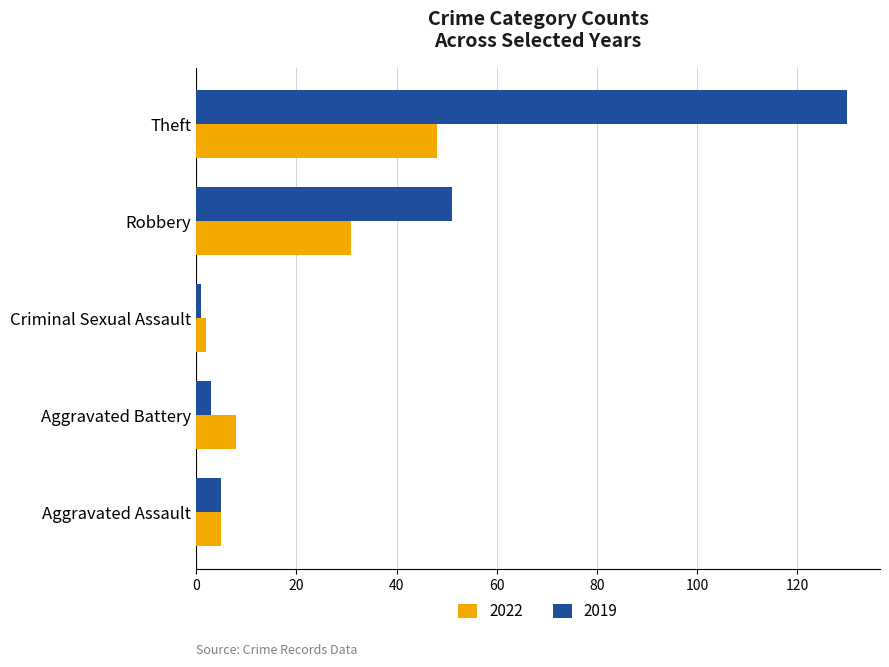

Which category has the lowest value in the 2022 series?

Criminal Sexual Assault